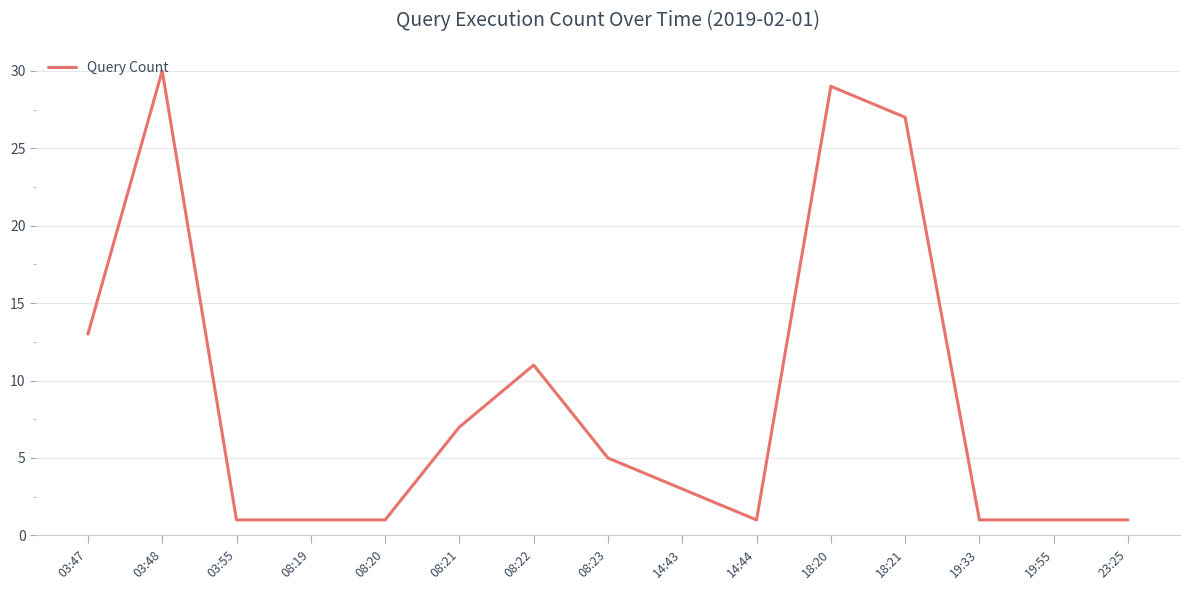

The chart shows a value of 1 at 19:55. True or false?

True